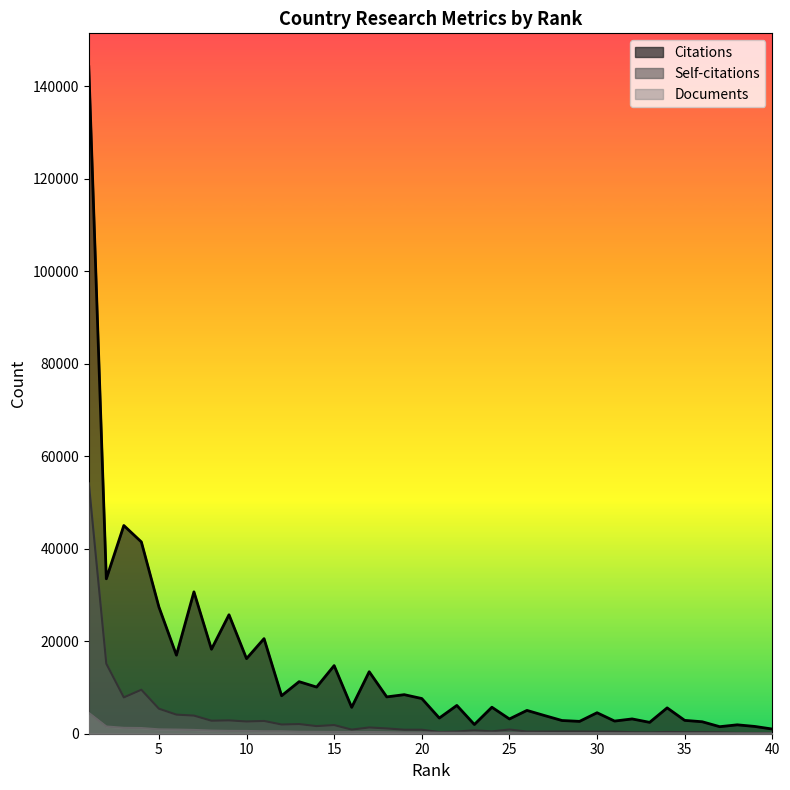

True or false: Documents has more than 1 interior local peaks.

False